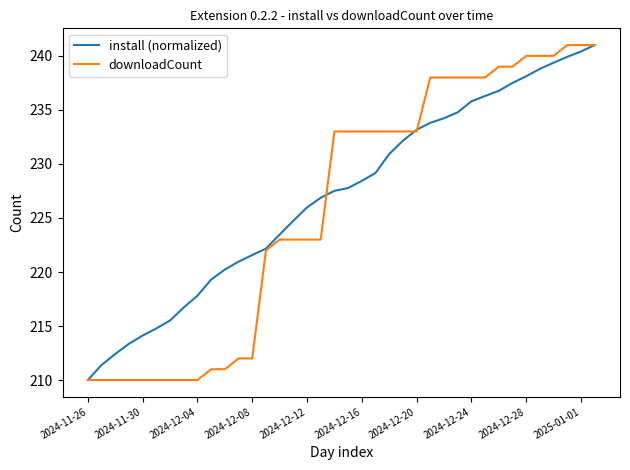

What is the highest value of the install (normalized) series?

241.0